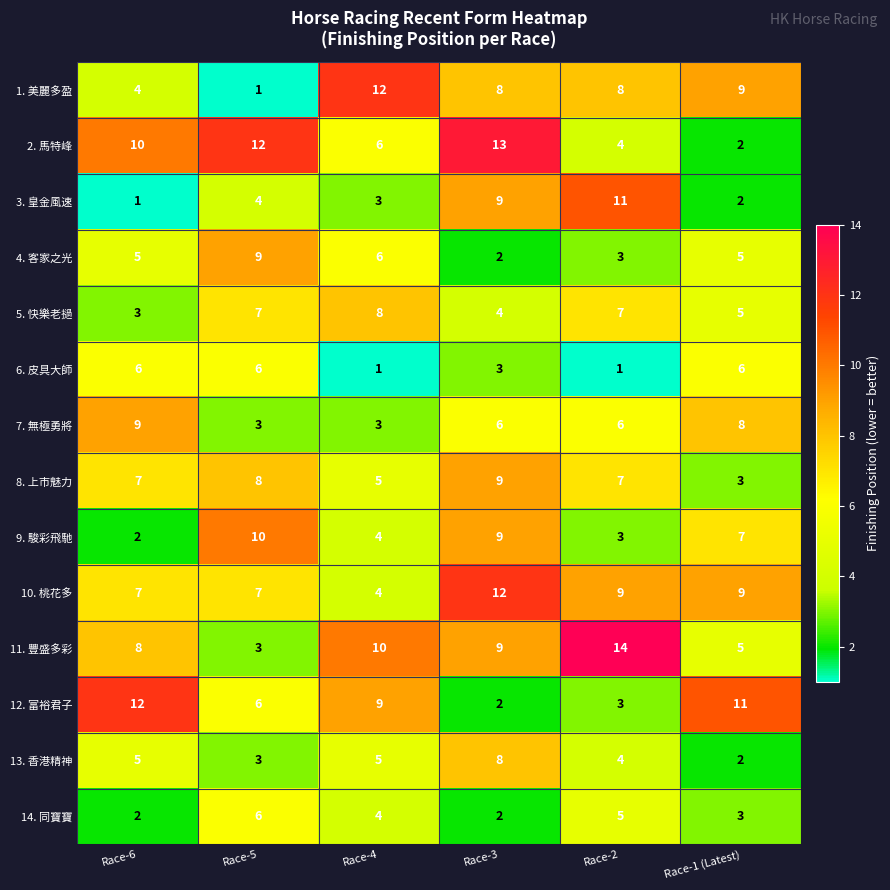

Is it true that 12. 富裕君子 equals 5 at Race-2?

False